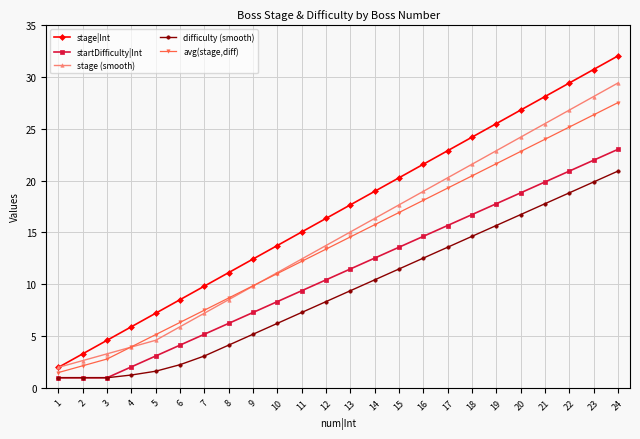

What are all the series names shown in the legend?

stage|Int, startDifficulty|Int, stage (smooth), difficulty (smooth), avg(stage,diff)